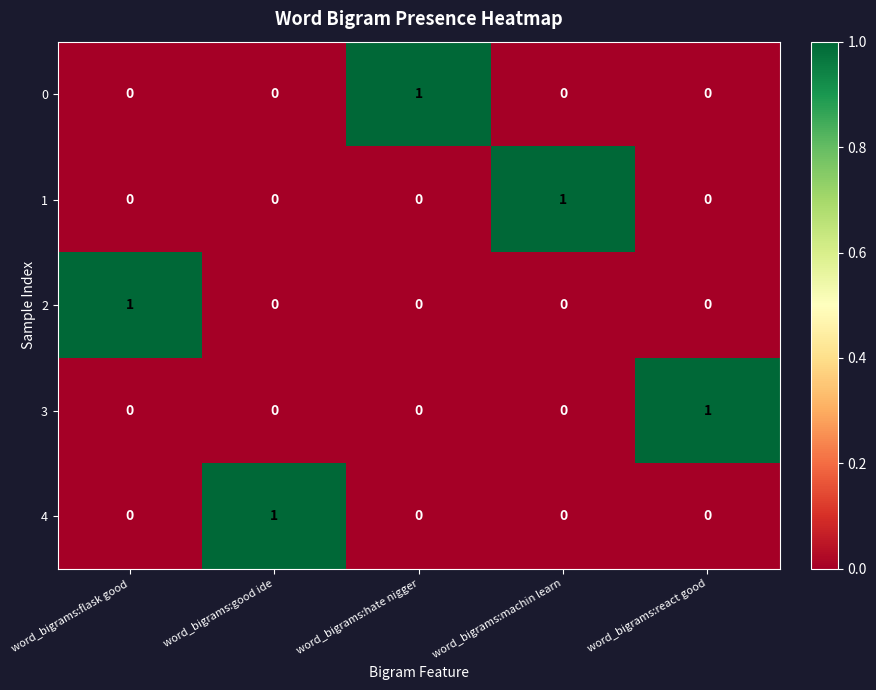

The 2 series shows 1 at word_bigrams:machin learn. True or false?

False